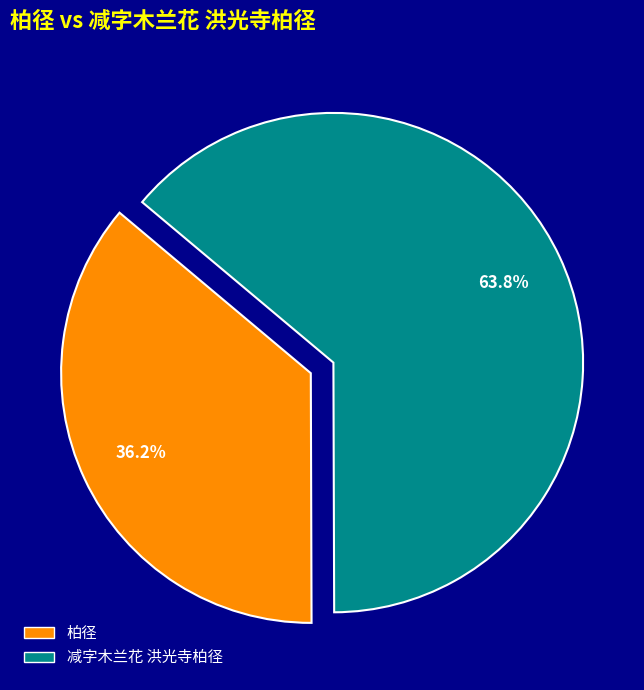

Is it true that 柏径 is 36% of the pie?

True